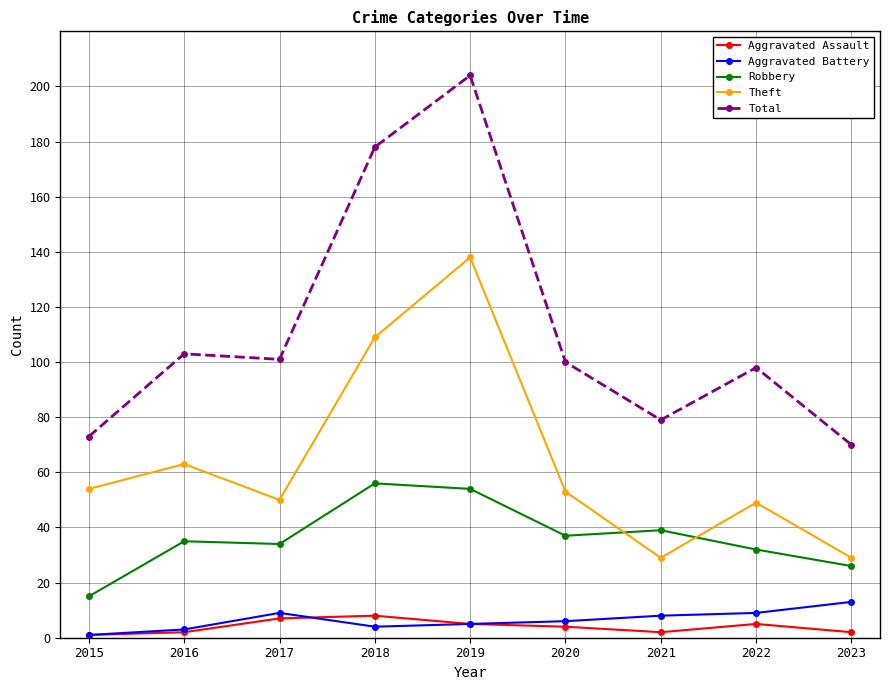

Between 2015 and 2019, which series saw the biggest shift?

Total